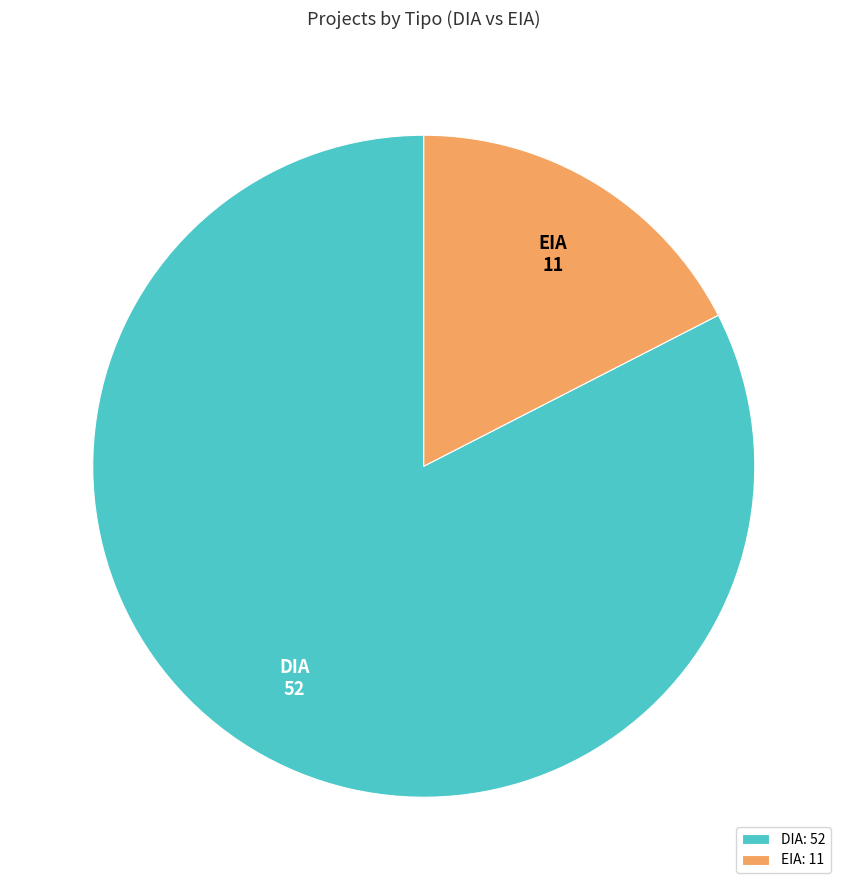

Which slice represents more than half of the pie?

DIA